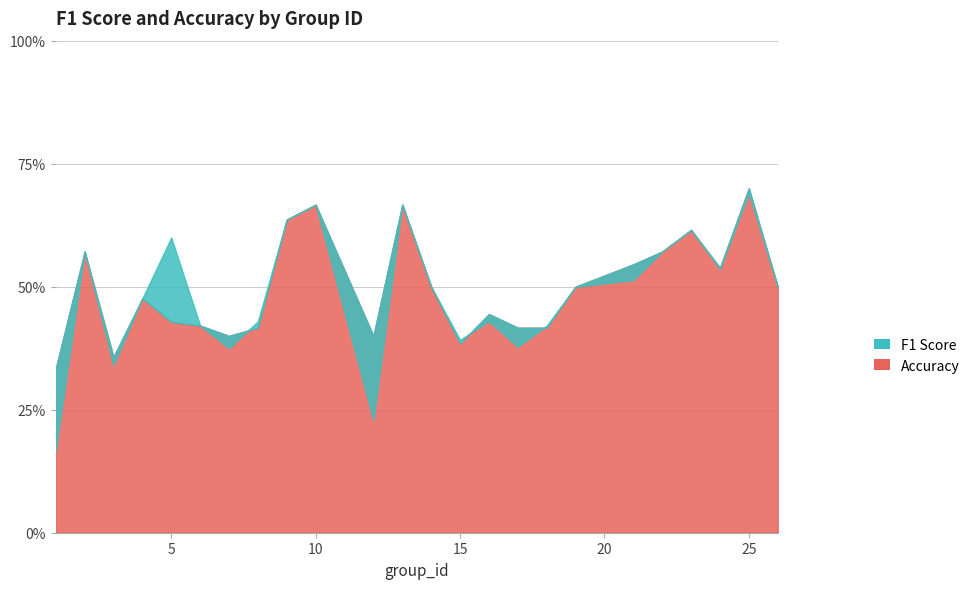

What is the difference between the f1 values at 16 and 3?

0.1